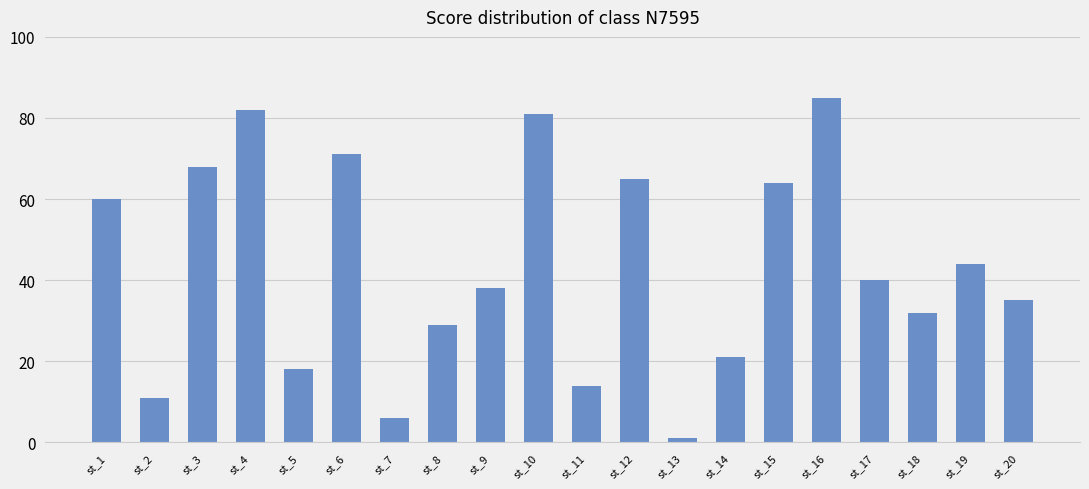

At which category does the chart reach its peak across all series?

st_16